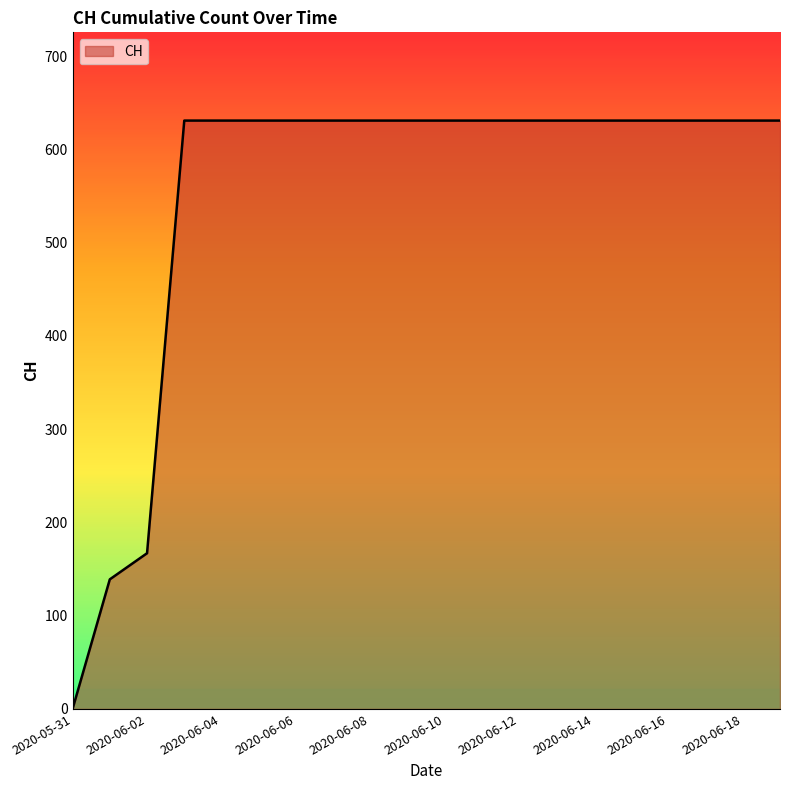

Does the chart display data point markers on the line(s)?

No